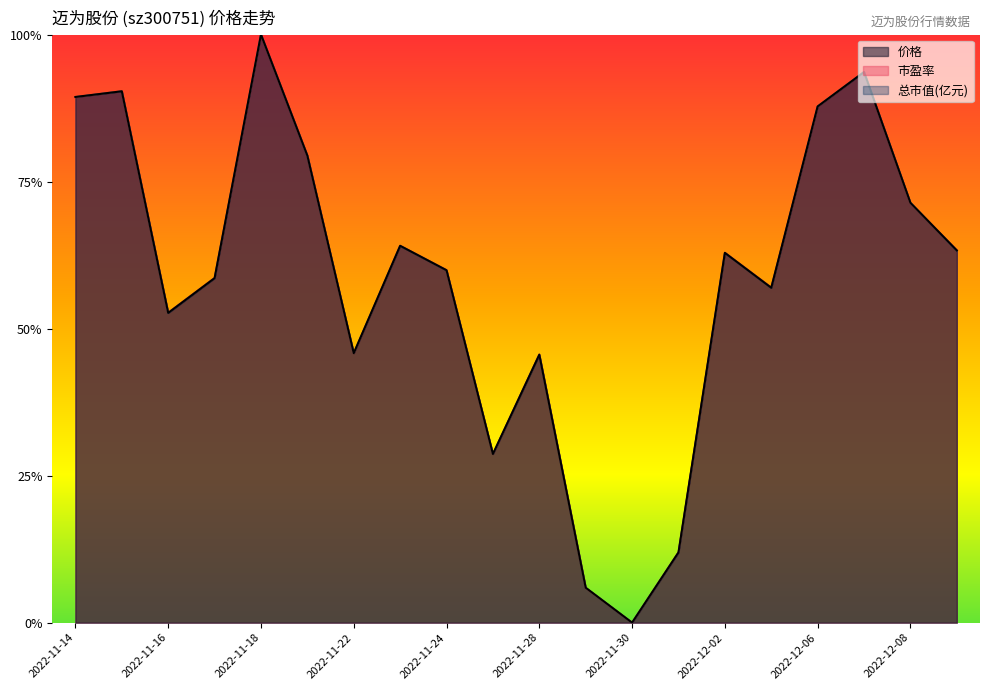

How many interior local valleys does the 总市值(亿元) series have?

5